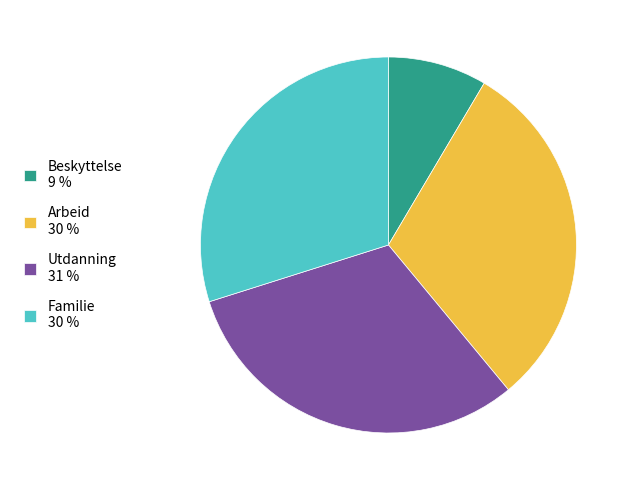

How many segments does this pie chart have?

4